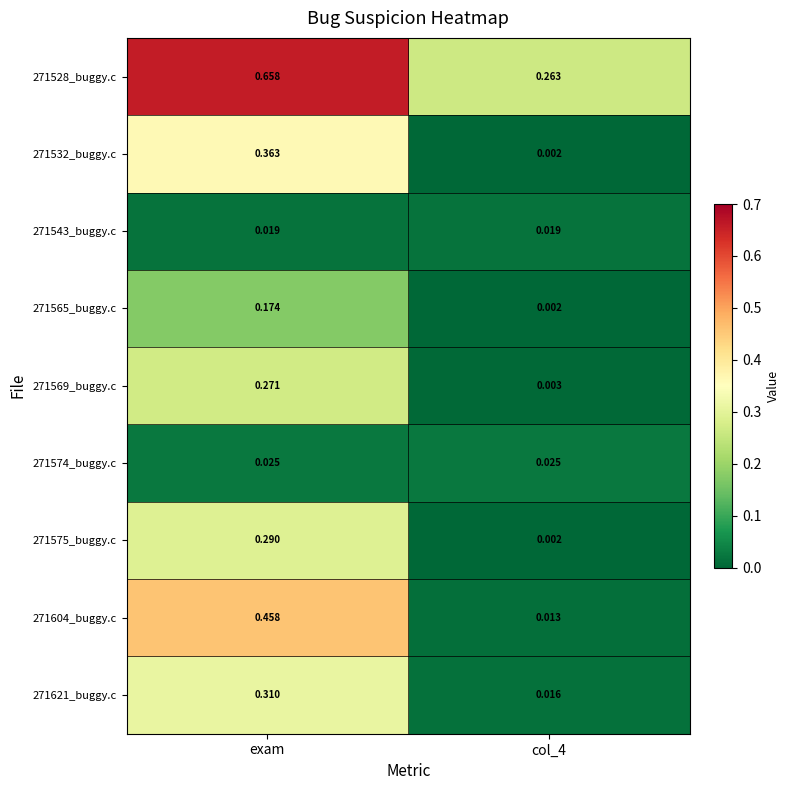

Which category has the highest value in the 271575_buggy.c series?

exam